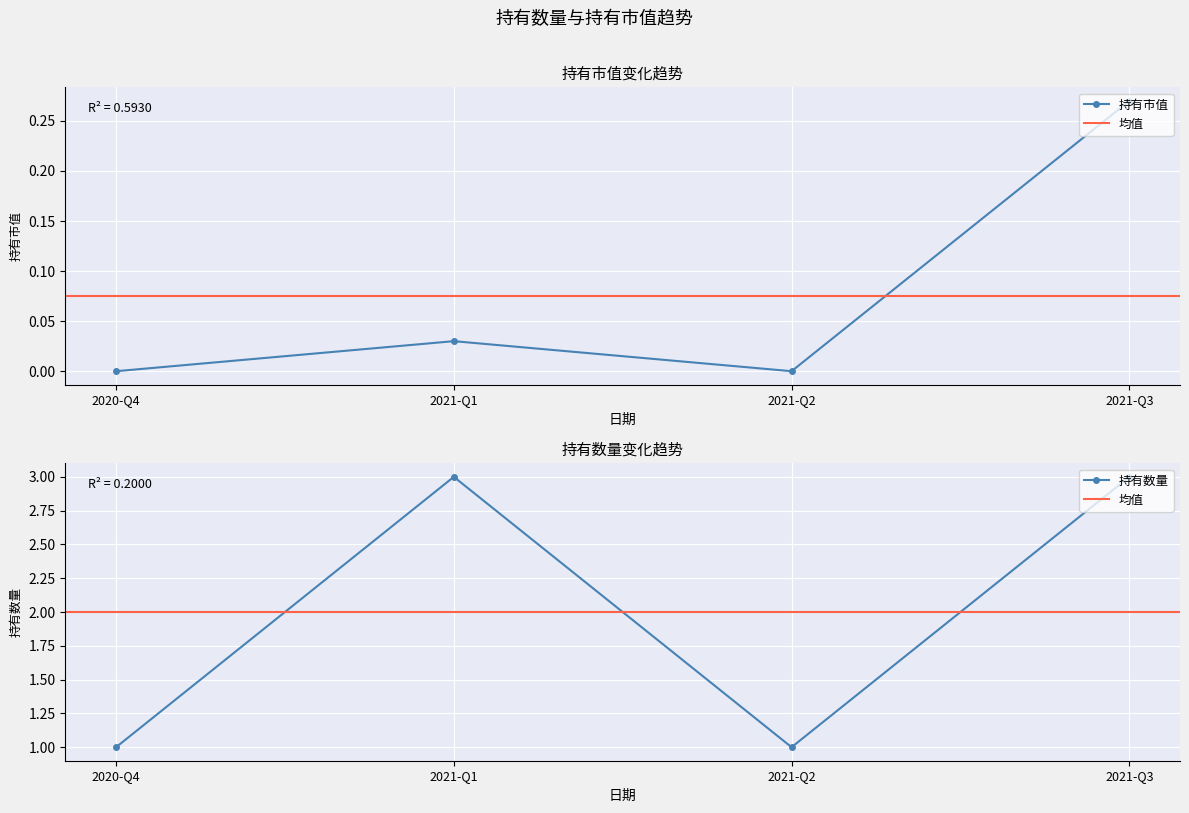

At which category does 持有数量 reach its first local peak?

2021-Q1